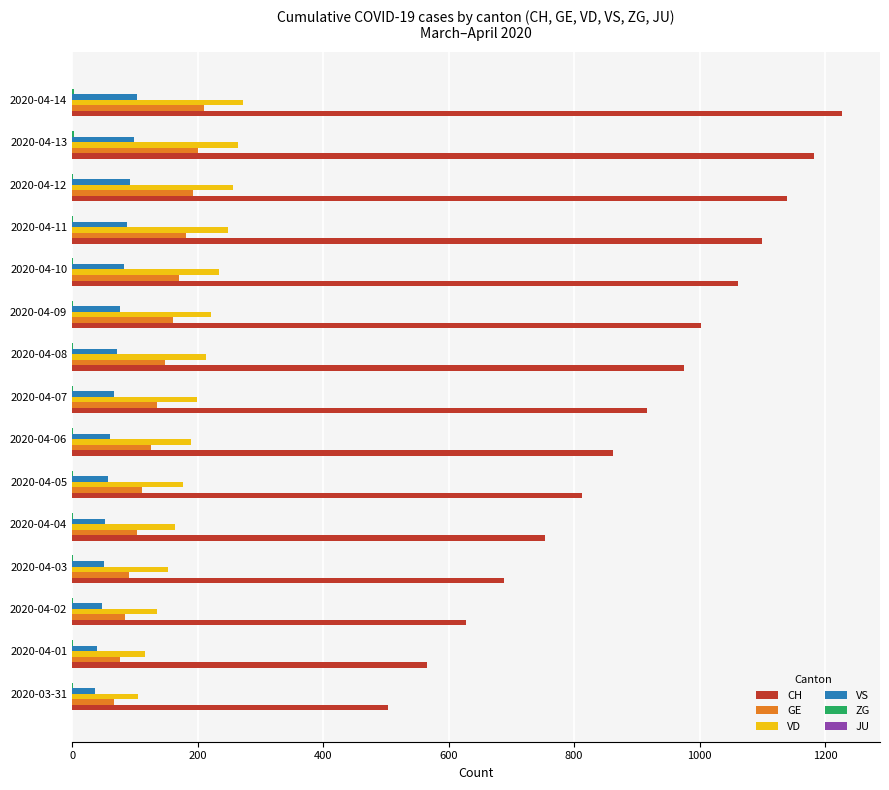

Between 2020-04-03 and 2020-04-12, which series saw the biggest shift?

CH